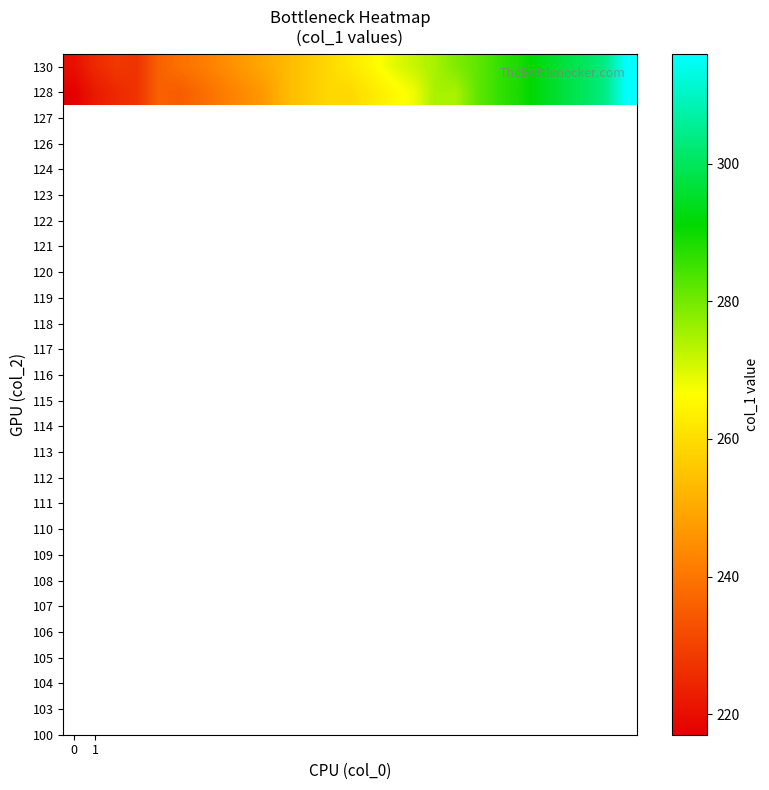

Reading left to right, what are all the values shown in this chart?

130: 220	225	228	227	236	239	241	244	247	250	253	256	259	262	265	269	272	275	279	282	286	289	293	297	300	304	316
128: 217	222	225	227	236	235	238	241	244	247	253	256	259	259	262	265	268	275	275	282	286	289	293	297	300	304	316